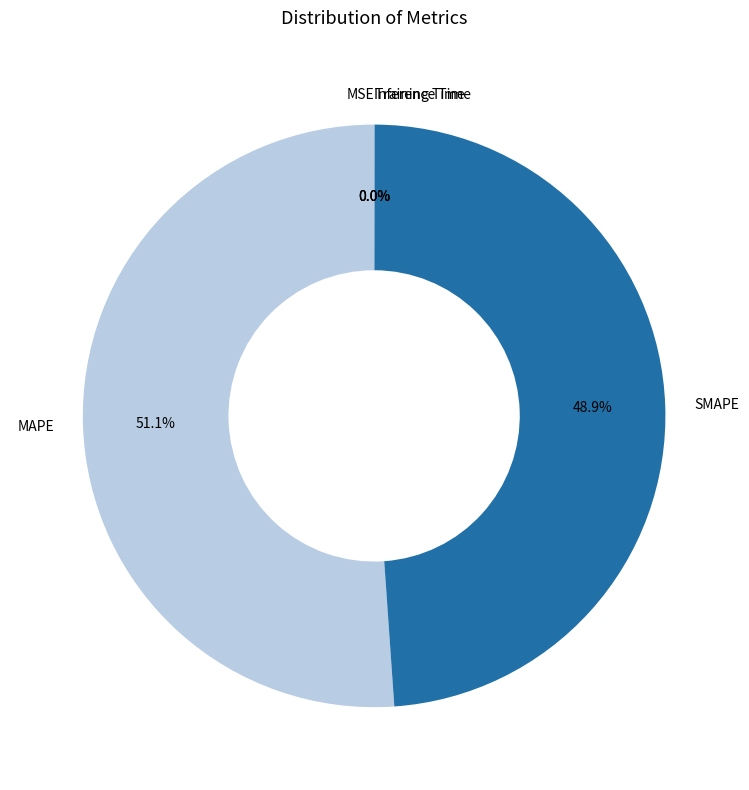

What percentage do SMAPE and MAPE together represent?

100.0%